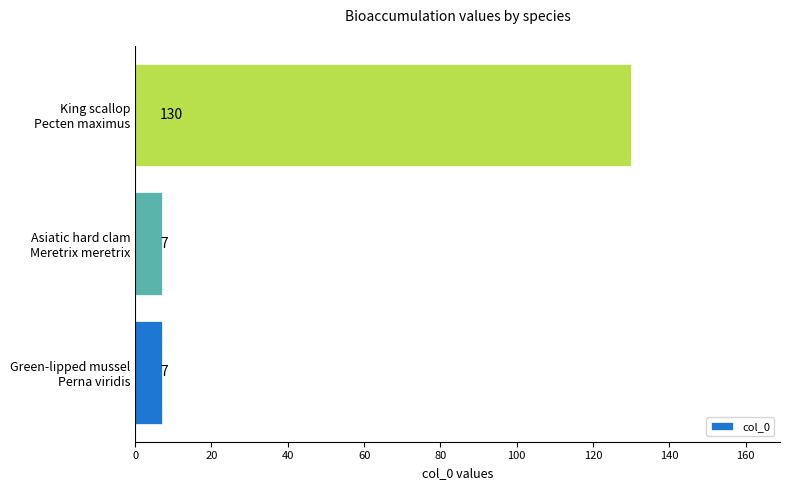

Count the values in the range 7 to 130.

3